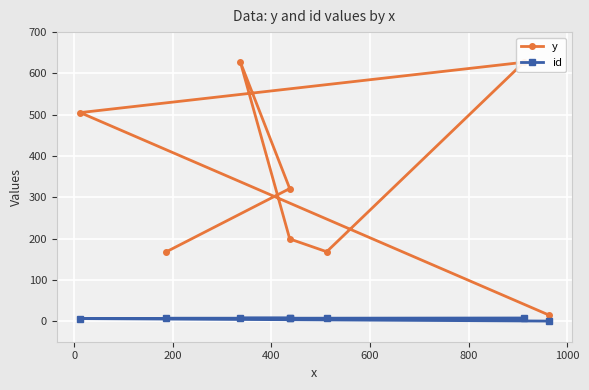

True or false: y and id intersect in this chart.

False